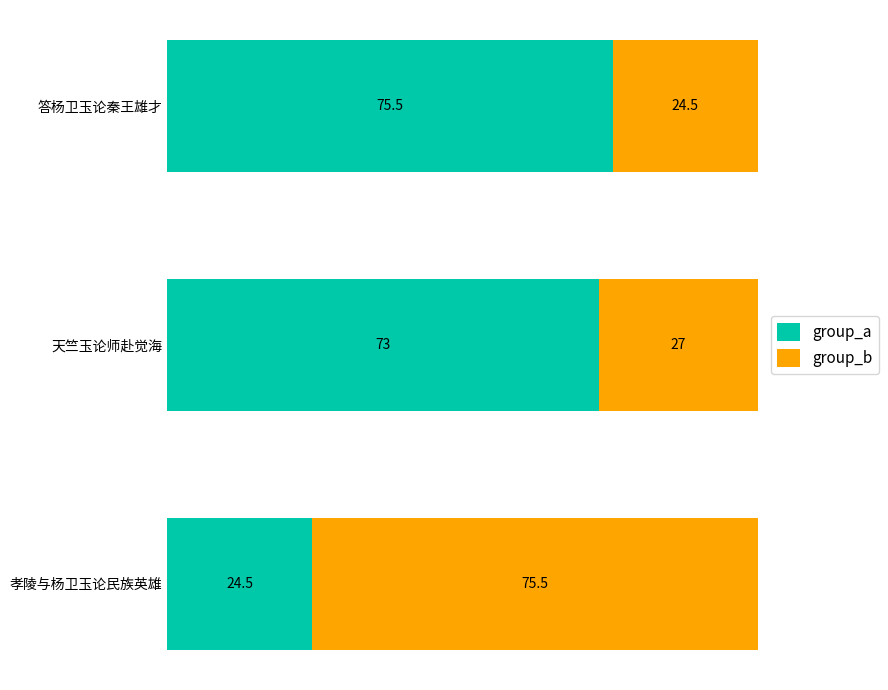

What is the approximate value of group_a at 孝陵与杨卫玉论民族英雄?

24.5